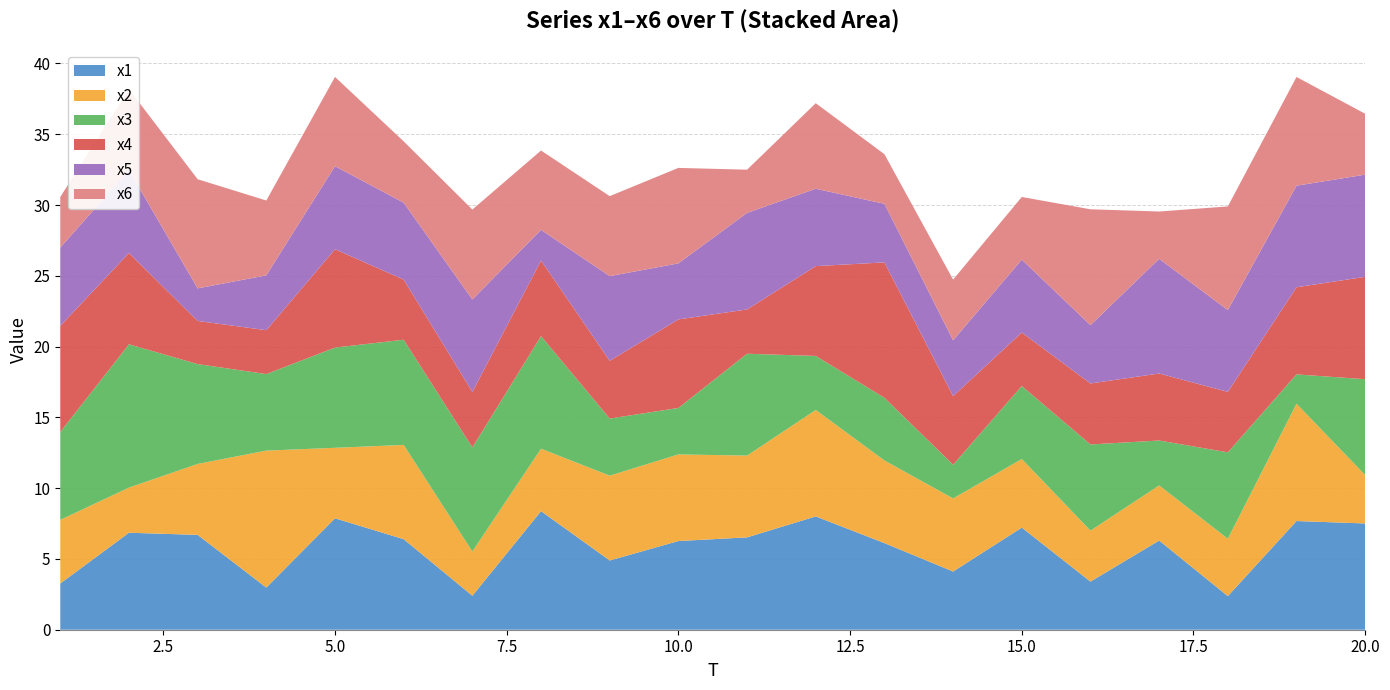

Reading right to left, what are all the values shown in this chart?

x1: 20=7.5	19=7.7	18=2.4	17=6.3	16=3.4	15=7.2	14=4.1	13=6.1	12=8.0	11=6.5	10=6.3	9=4.9	8=8.4	7=2.4	6=6.4	5=7.9	4=3.0	3=6.7	2=6.9	1=3.3
x2: 20=3.4	19=8.3	18=4.1	17=3.9	16=3.6	15=4.8	14=5.2	13=5.8	12=7.5	11=5.8	10=6.1	9=6.0	8=4.4	7=3.1	6=6.7	5=5.0	4=9.7	3=5.0	2=3.2	1=4.5
x3: 20=6.8	19=2.1	18=6.1	17=3.2	16=6.1	15=5.2	14=2.4	13=4.4	12=3.8	11=7.2	10=3.3	9=4.0	8=8.0	7=7.4	6=7.4	5=7.1	4=5.4	3=7.1	2=10.1	1=6.2
x4: 20=7.2	19=6.2	18=4.3	17=4.7	16=4.3	15=3.8	14=4.9	13=9.6	12=6.3	11=3.1	10=6.3	9=4.1	8=5.3	7=3.9	6=4.2	5=6.9	4=3.1	3=3.0	2=6.4	1=7.5
x5: 20=7.2	19=7.2	18=5.8	17=8.1	16=4.1	15=5.1	14=3.9	13=4.1	12=5.5	11=6.8	10=4.0	9=6.0	8=2.2	7=6.5	6=5.4	5=5.9	4=3.9	3=2.3	2=5.9	1=5.5
x6: 20=4.3	19=7.7	18=7.3	17=3.3	16=8.2	15=4.4	14=4.3	13=3.5	12=6.0	11=3.1	10=6.7	9=5.7	8=5.6	7=6.4	6=4.3	5=6.3	4=5.3	3=7.7	2=5.7	1=3.6